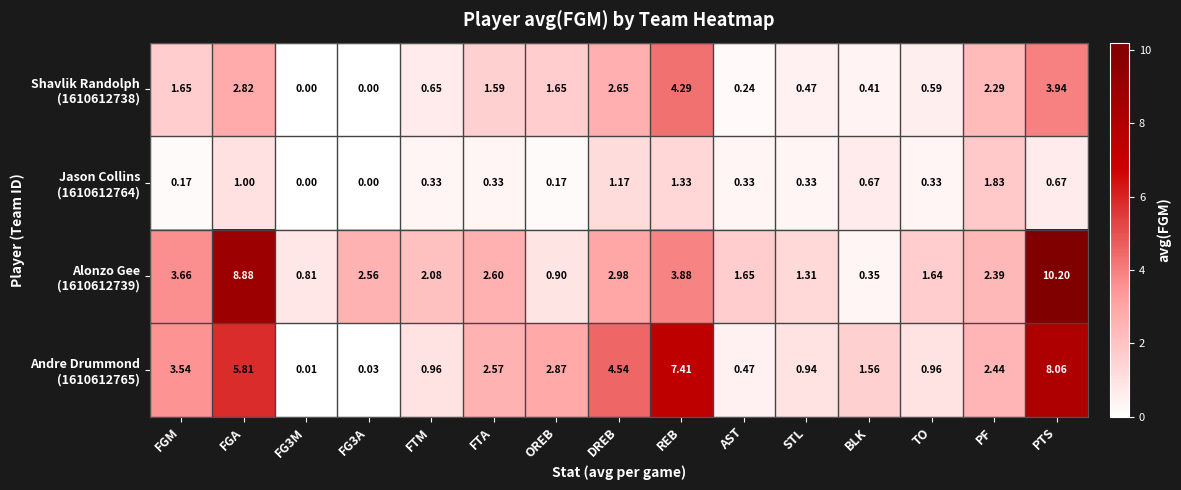

At which category is the sum across all series the highest?

PTS